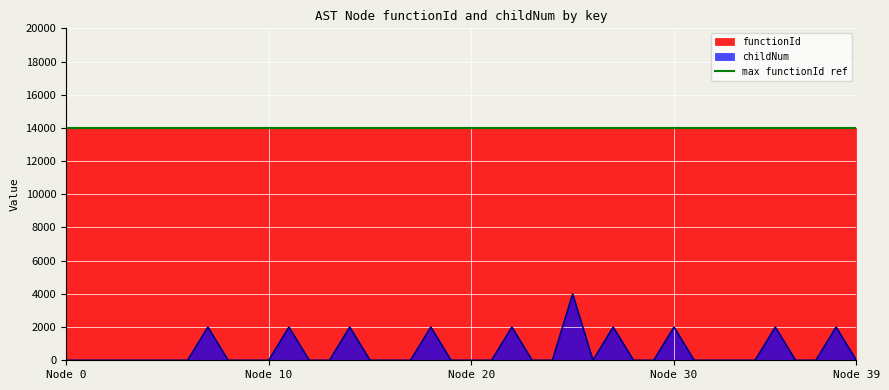

How many values are between 0 and 2000?

39